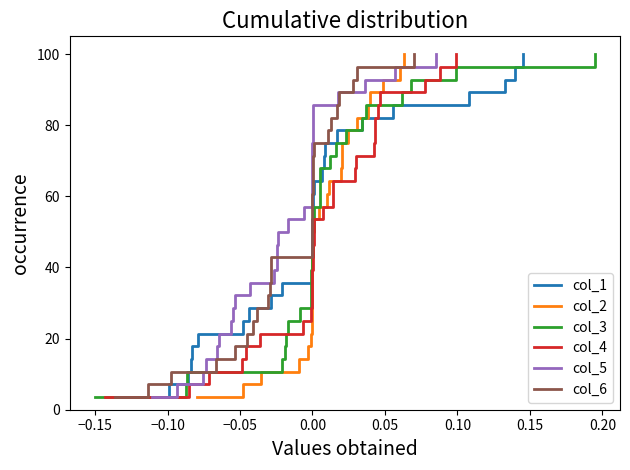

What is the maximum value for col_2?

100.0